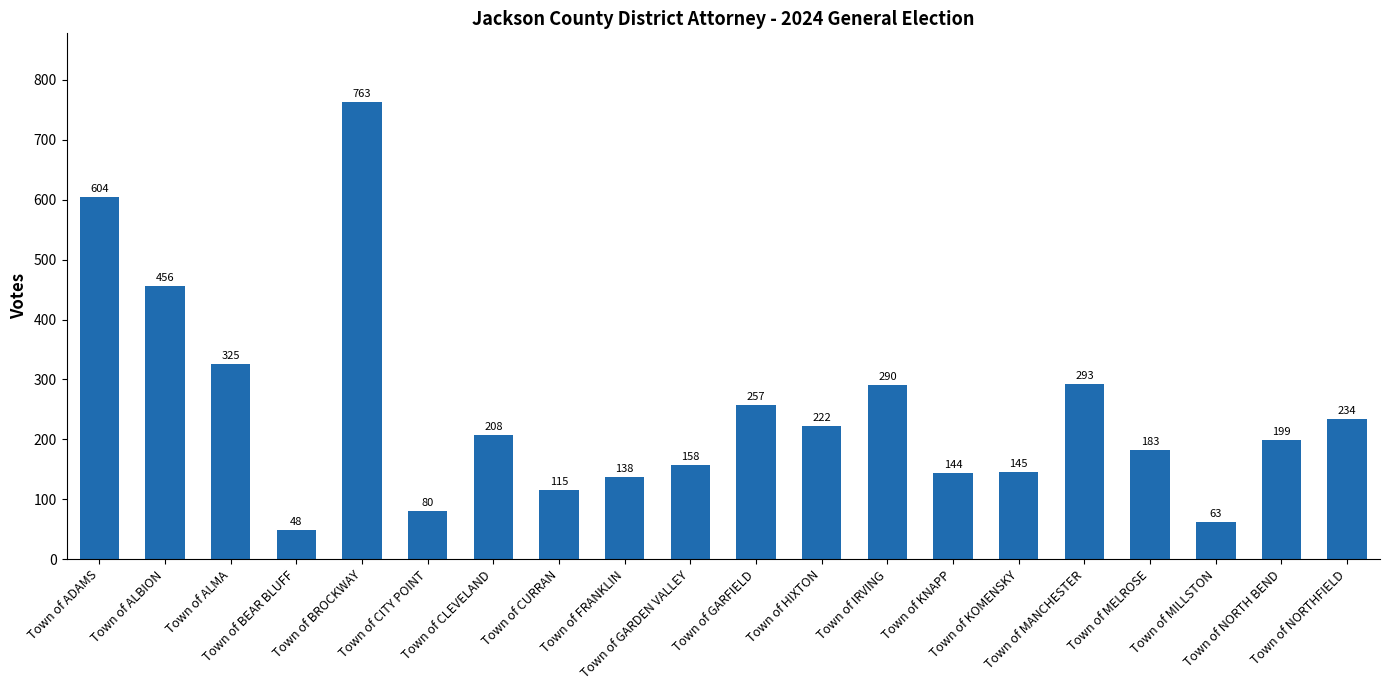

What position from the right is Town of IRVING?

8